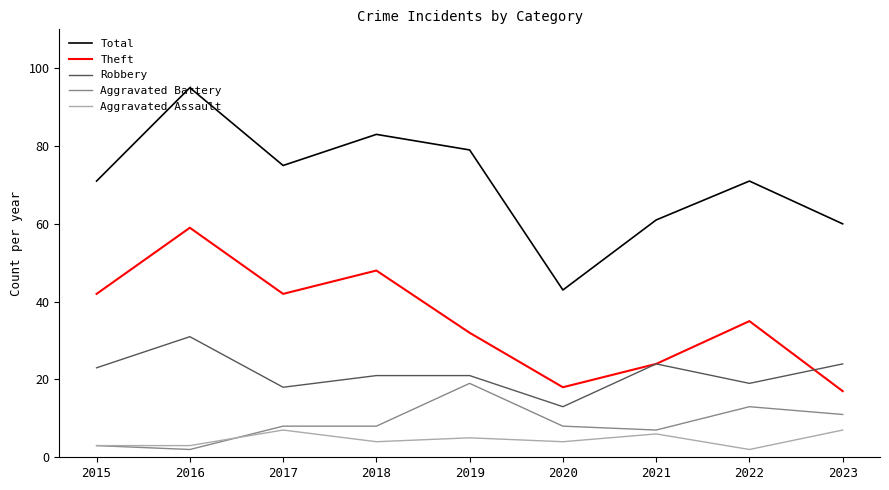

The Total series shows 40 at 2022. True or false?

False